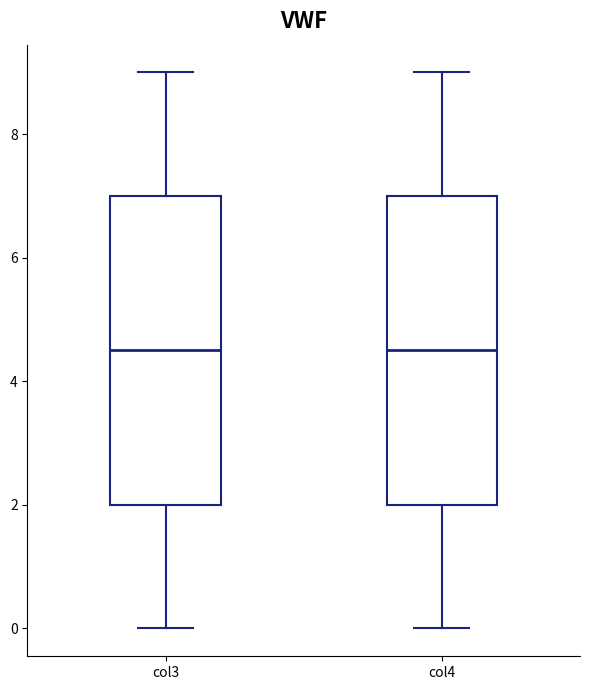

Where is the lower edge of the box for col3 on the y-axis? The values are not printed on the chart, so give them approximately, as read against the axis.

2.0